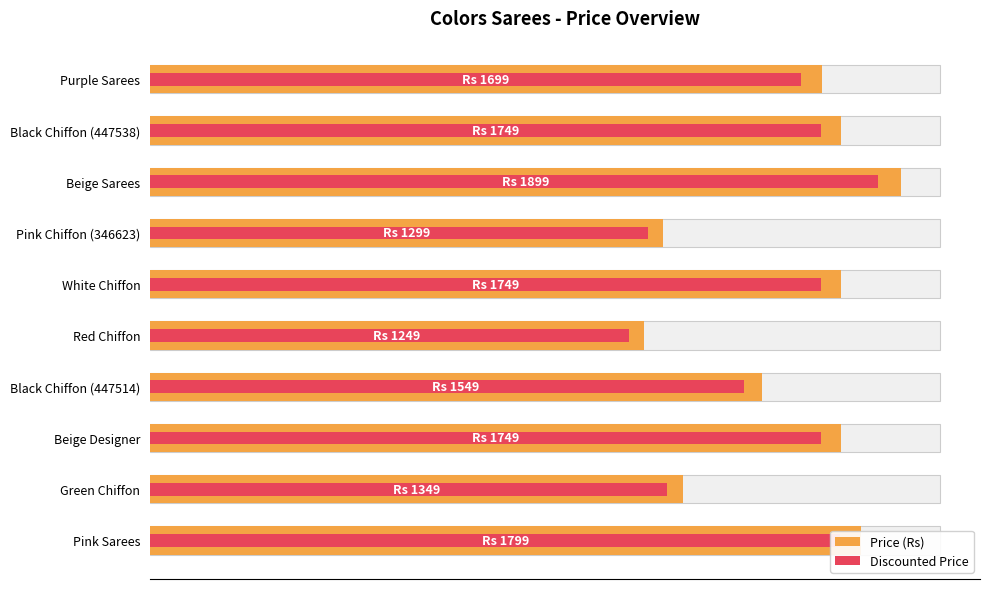

How many bars are there in total?

10